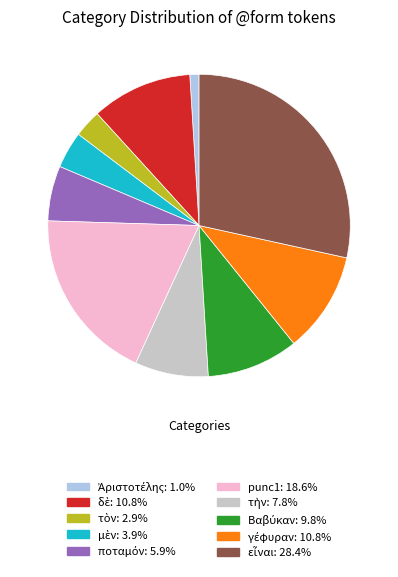

Does any single category account for the majority?

No